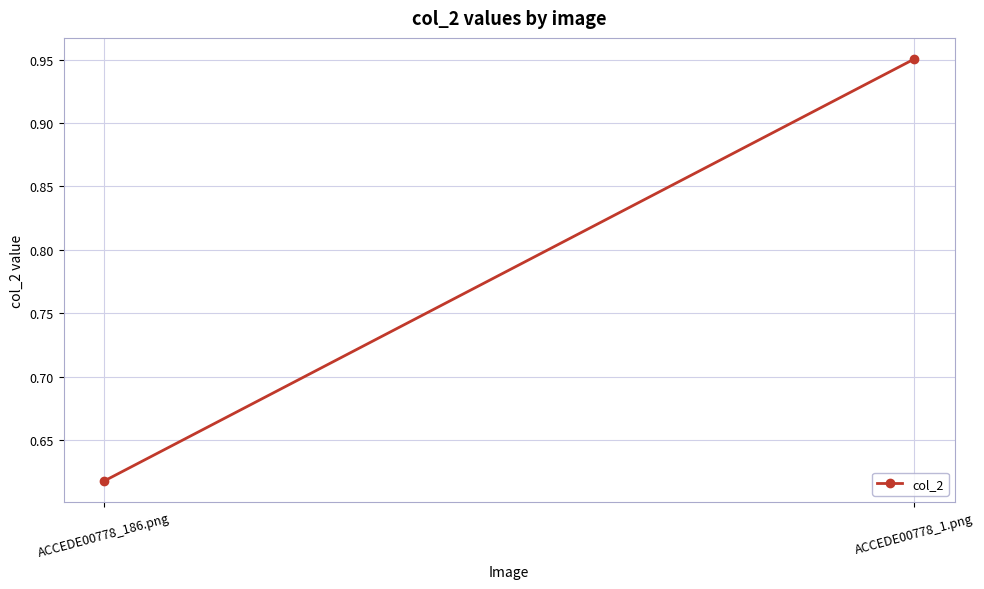

List the labels in order of value, smallest first.

ACCEDE00778_186.png, ACCEDE00778_1.png